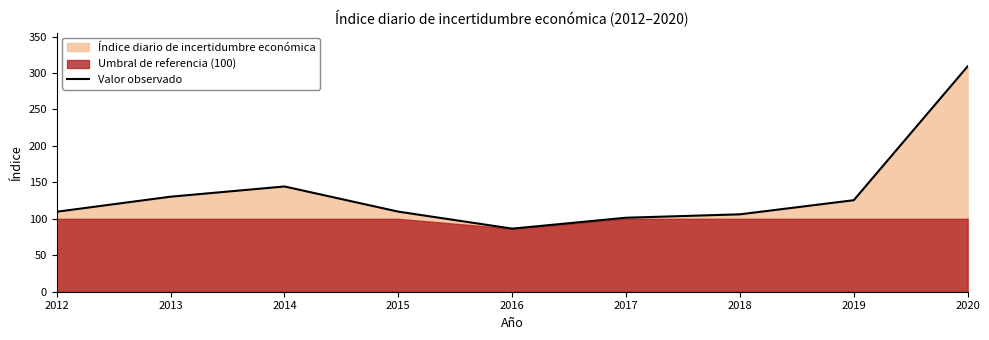

Between 2020 and 2013, which is larger?

2020